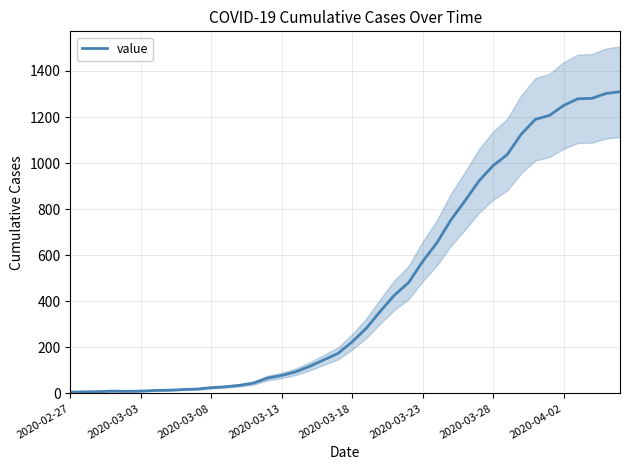

How many lines are shown in the chart?

1